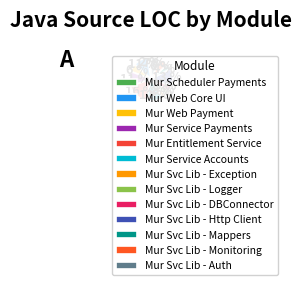

Is there a majority slice in this chart?

No